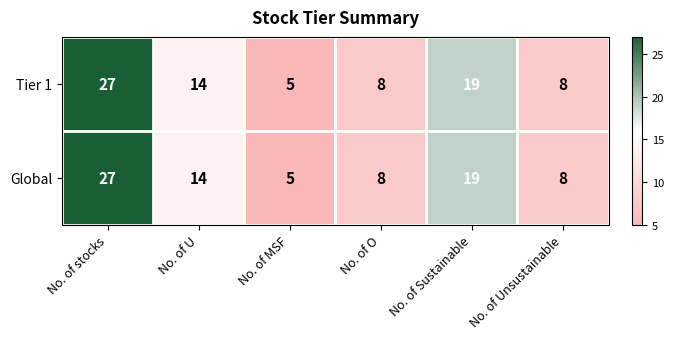

Reading left to right, transcribe all the data shown in this chart.

Tier 1: 27	14	5	8	19	8
Global: 27	14	5	8	19	8